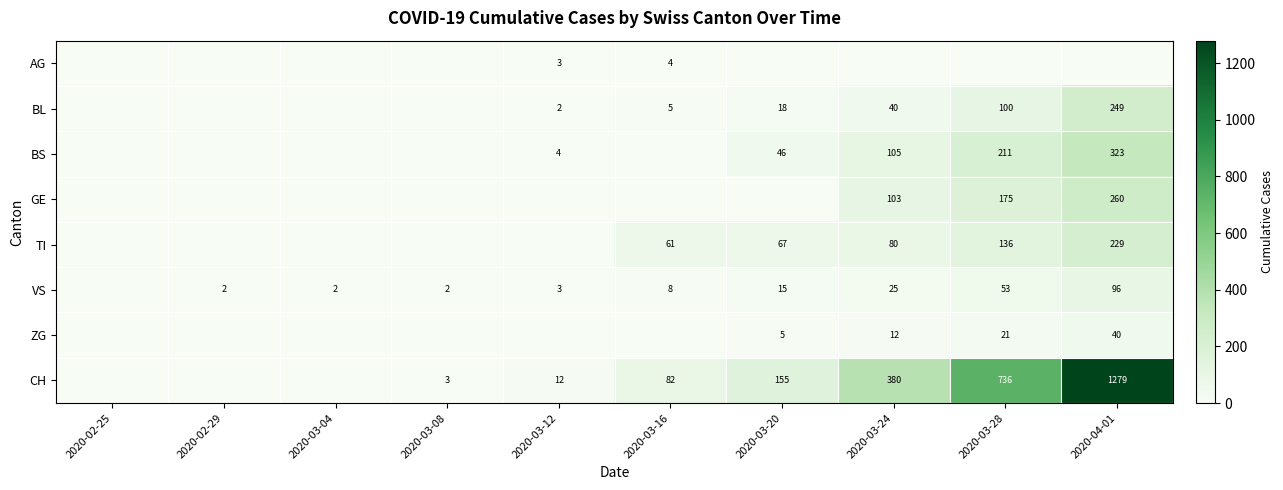

What is the sum of the CH values at 2020-03-16 and 2020-03-20?

237